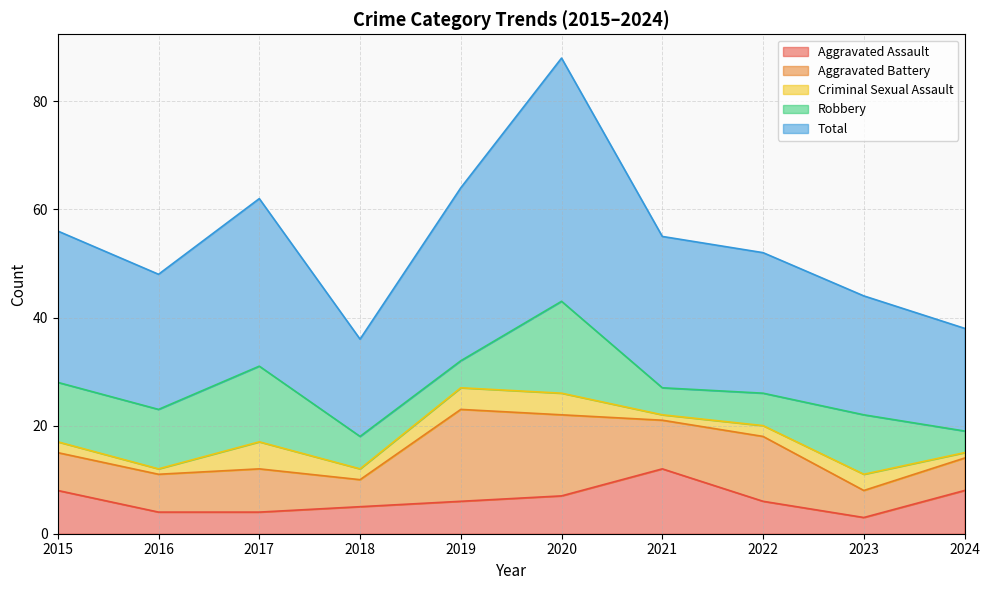

Is the value of Robbery at 2024 greater than the value of Aggravated Assault at 2018?

No